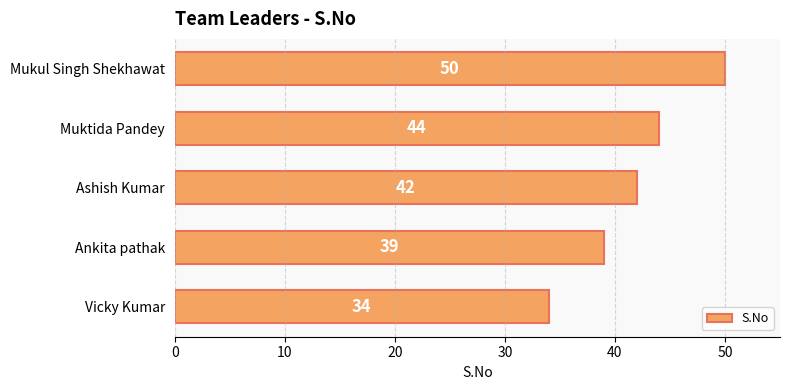

What is the minimum value shown in the chart?

34